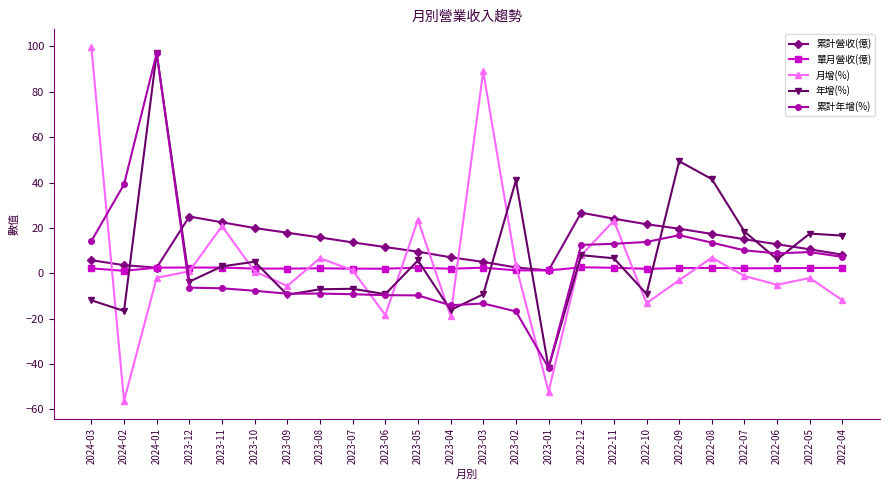

The value of 累計營收(億) at 2022-10 is 21.6. True or false?

True